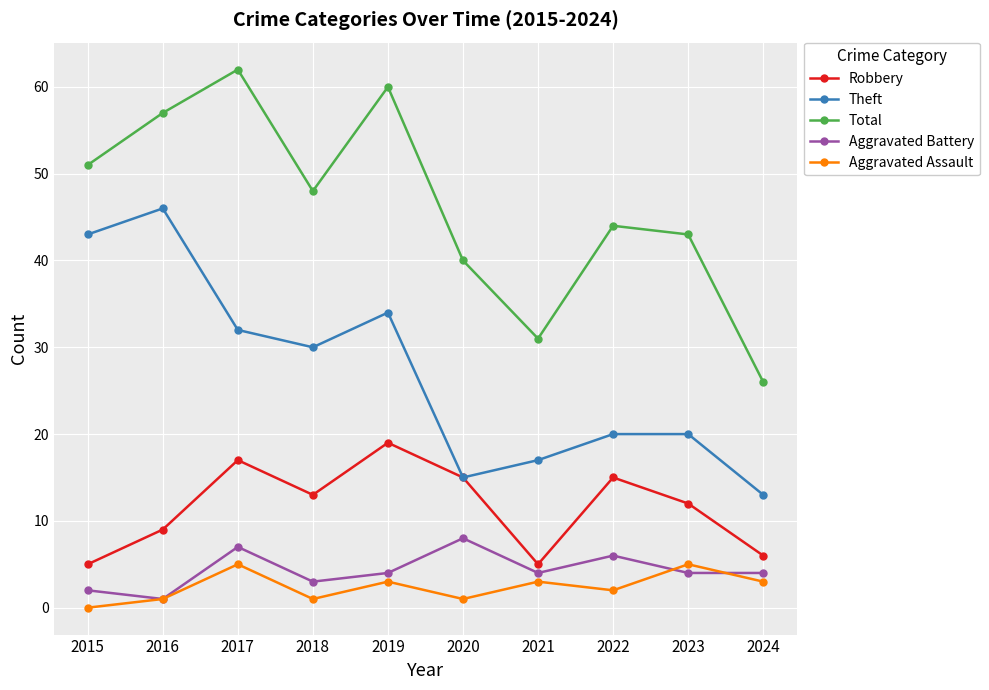

What is the highest value of the Aggravated Battery series?

8